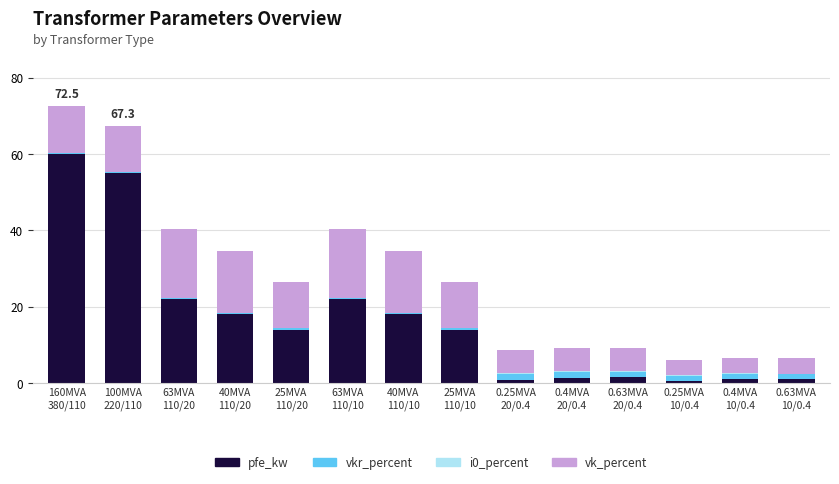

How many categories are shown in the chart?

14